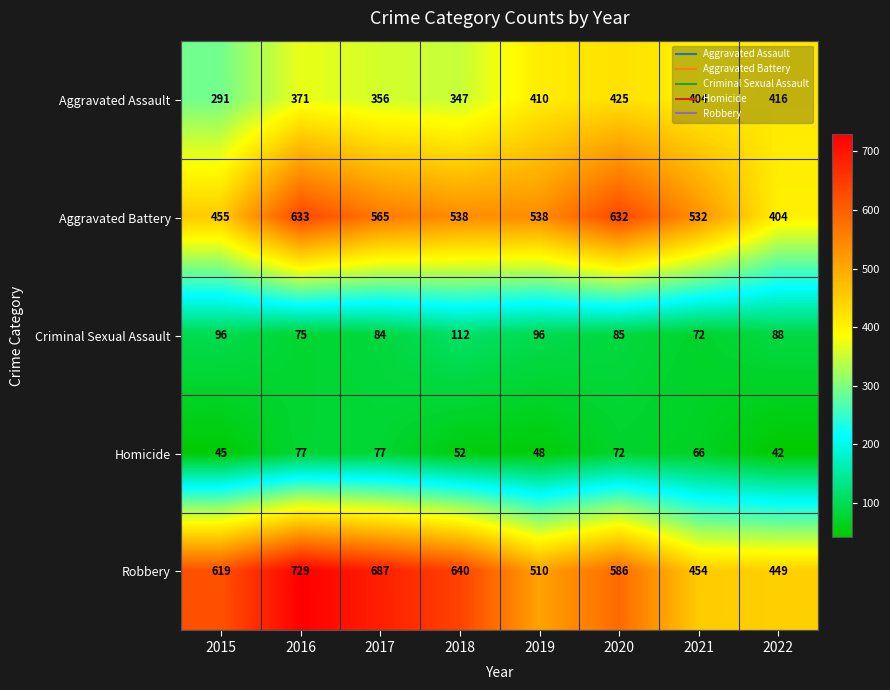

Which series changed the most between 2017 and 2018?

Robbery